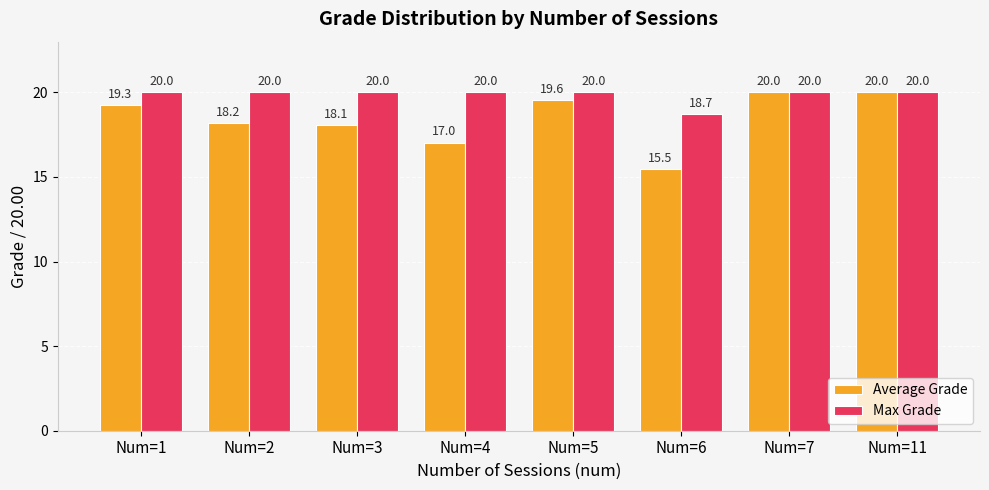

At Num=1, list the series in order from smallest to largest.

Average Grade, Max Grade